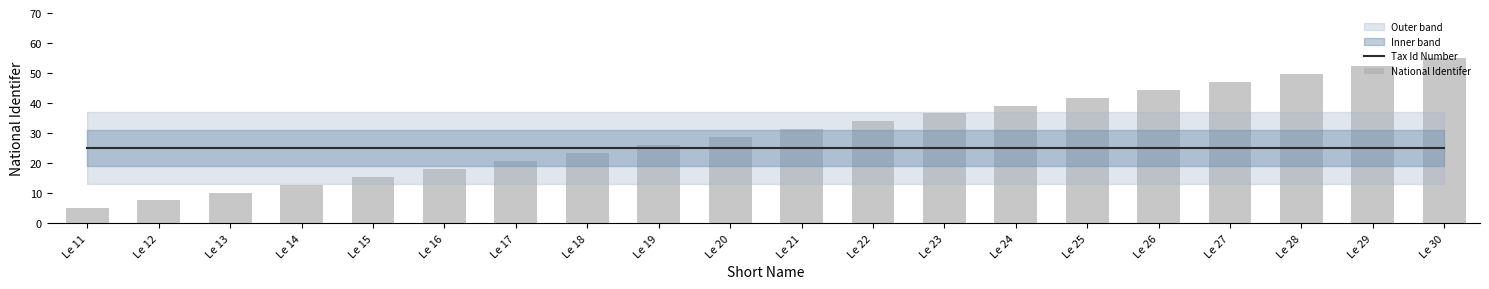

Rank the categories by National Identifer value from lowest to highest.

Le 11, Le 12, Le 13, Le 14, Le 15, Le 16, Le 17, Le 18, Le 19, Le 20, Le 21, Le 22, Le 23, Le 24, Le 25, Le 26, Le 27, Le 28, Le 29, Le 30